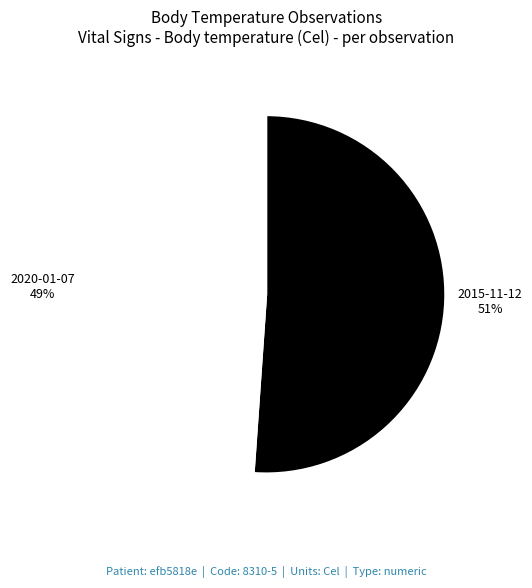

To the nearest percent, what is the difference between the largest and smallest slice percentages?

2%